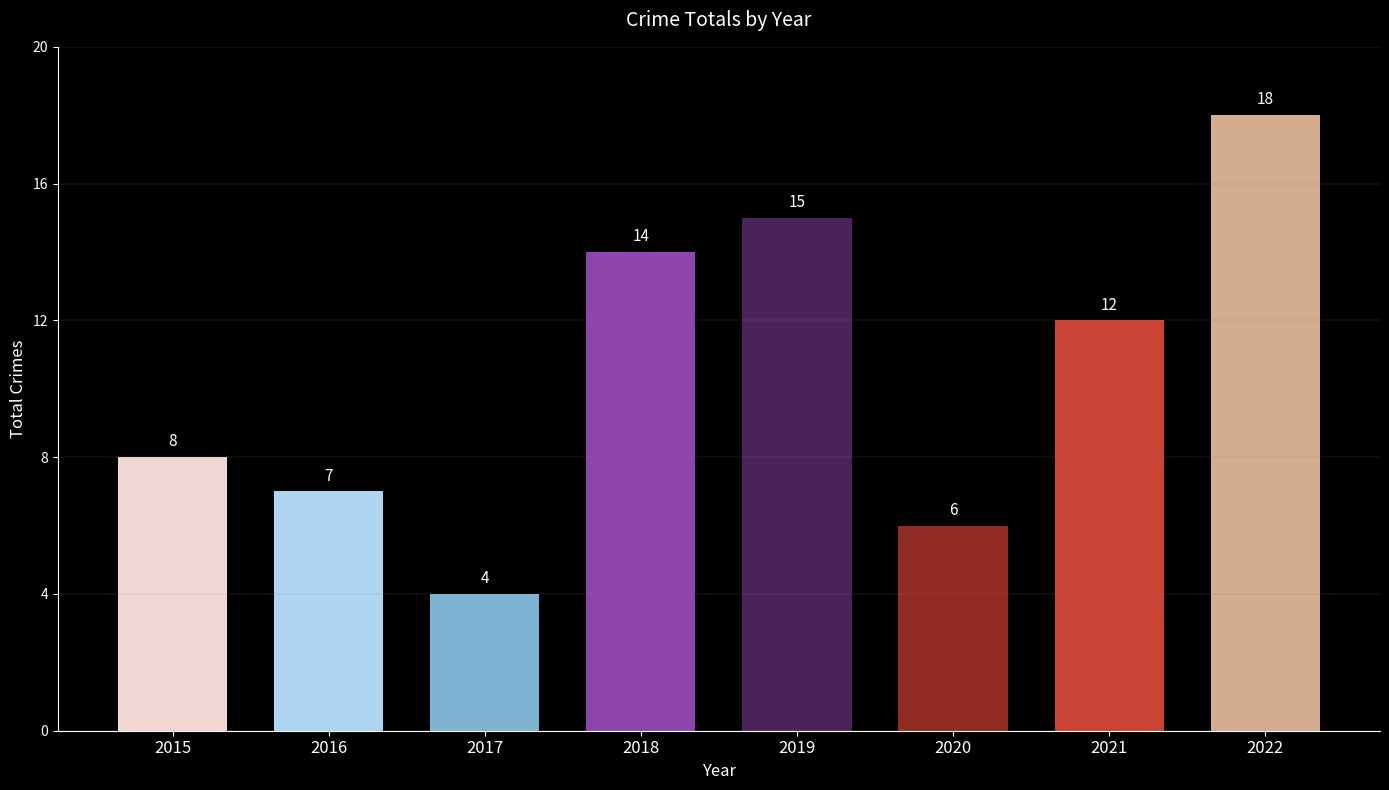

Which label corresponds to the smallest value in the chart?

2017